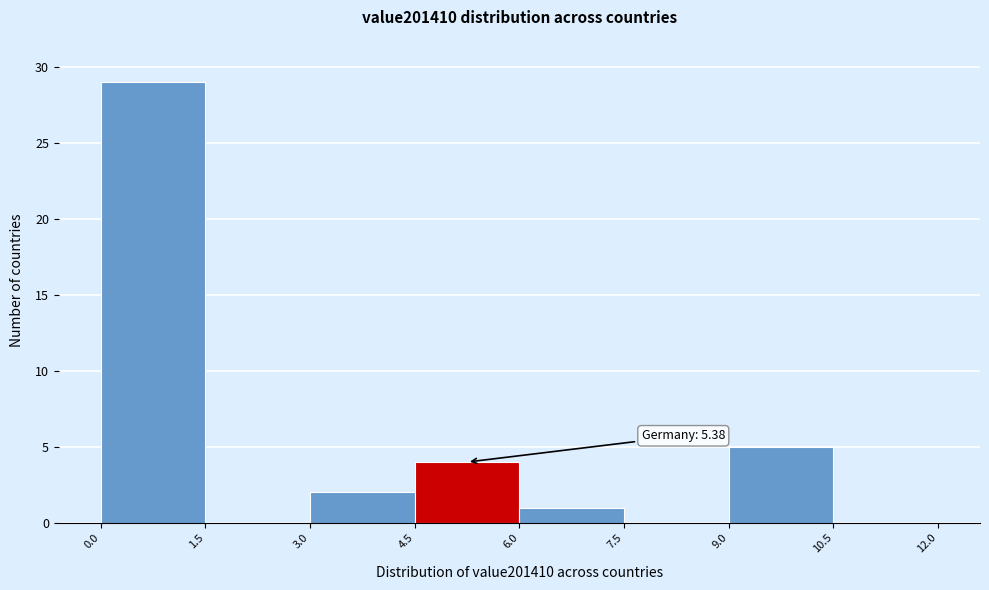

Which range on the x-axis has the tallest bar?

0.0 to 1.5